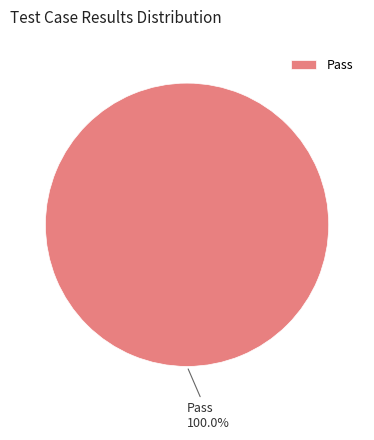

Rank the categories by value from highest to lowest.

Pass